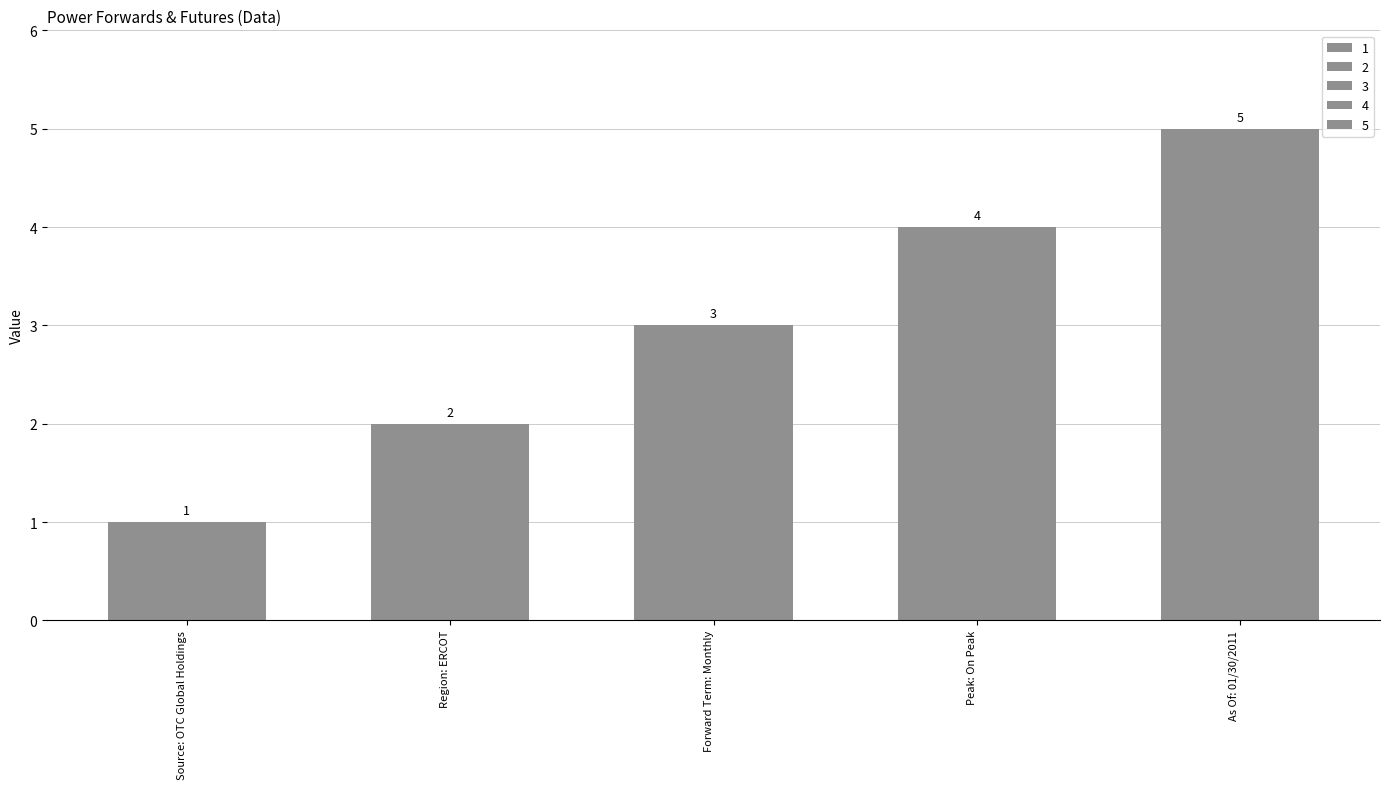

Rank the categories by value from highest to lowest.

As Of: 01/30/2011, Peak: On Peak, Forward Term: Monthly, Region: ERCOT, Source: OTC Global Holdings